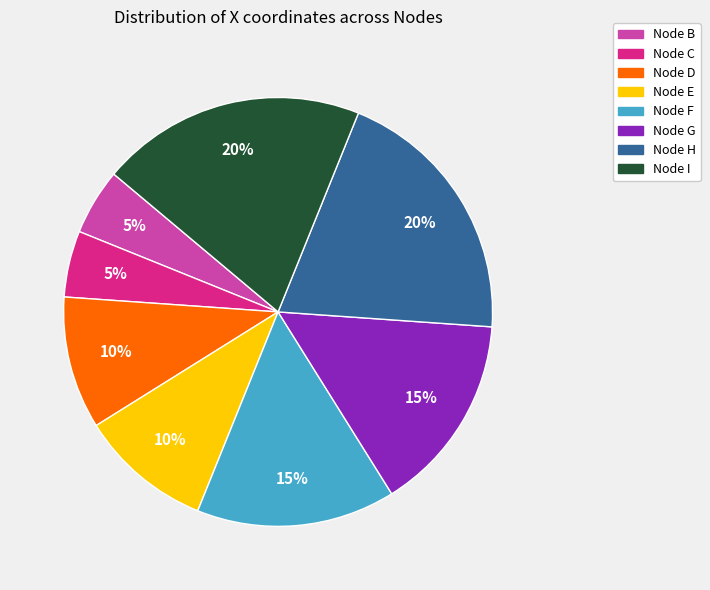

Is there any slice that represents more than half of the pie?

No